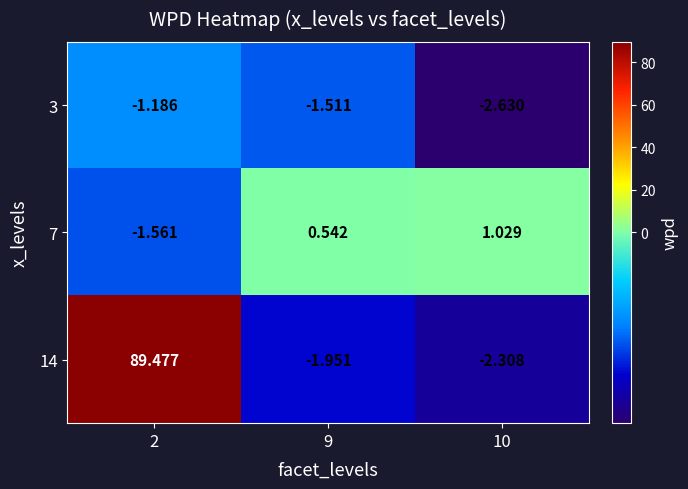

What is the maximum value shown in the chart?

89.5